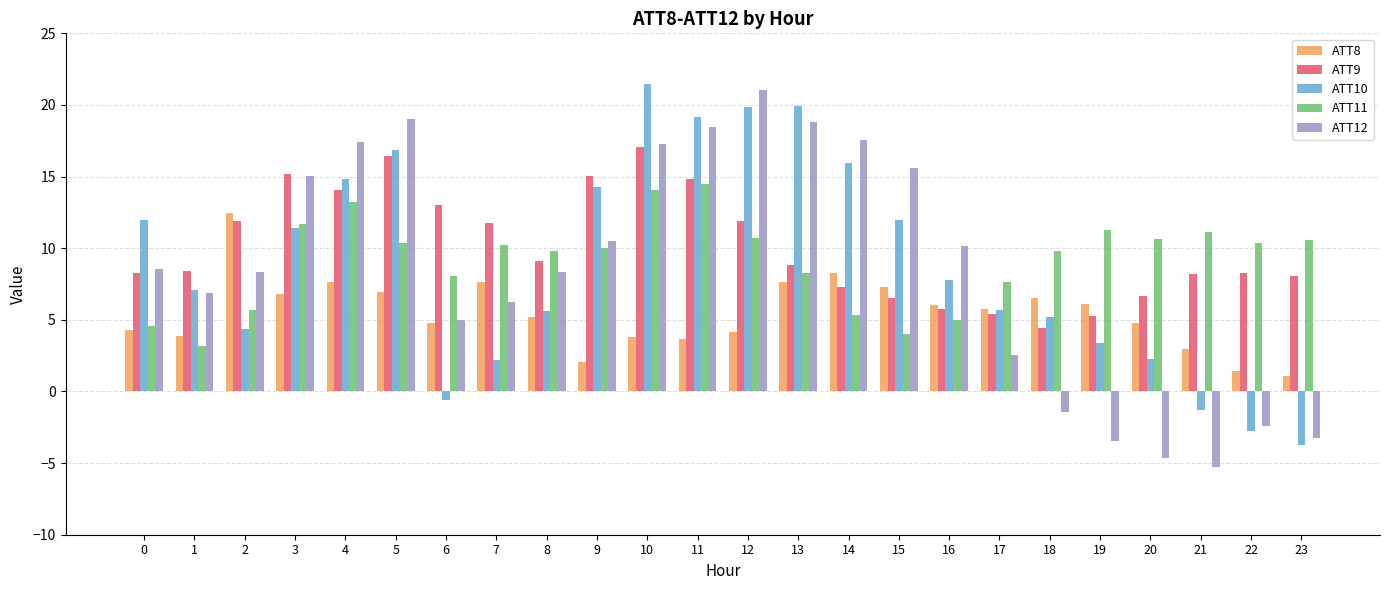

What is the value of the ATT11 bar at the 19th from the left?

9.8